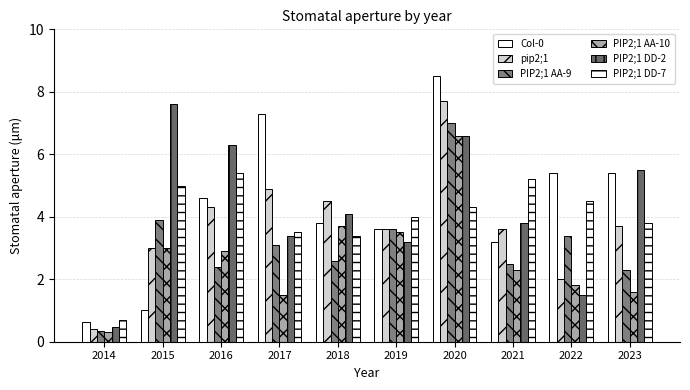

Reading left to right, list all the values displayed in this chart.

Col-0: 2014=0.6	2015=1.0	2016=4.6	2017=7.3	2018=3.8	2019=3.6	2020=8.5	2021=3.2	2022=5.4	2023=5.4
pip2;1: 2014=0.4	2015=3.0	2016=4.3	2017=4.9	2018=4.5	2019=3.6	2020=7.7	2021=3.6	2022=2.0	2023=3.7
PIP2;1 AA-9: 2014=0.3	2015=3.9	2016=2.4	2017=3.1	2018=2.6	2019=3.6	2020=7.0	2021=2.5	2022=3.4	2023=2.3
PIP2;1 AA-10: 2014=0.3	2015=3.0	2016=2.9	2017=1.5	2018=3.7	2019=3.5	2020=6.6	2021=2.3	2022=1.8	2023=1.6
PIP2;1 DD-2: 2014=0.5	2015=7.6	2016=6.3	2017=3.4	2018=4.1	2019=3.2	2020=6.6	2021=3.8	2022=1.5	2023=5.5
PIP2;1 DD-7: 2014=0.7	2015=5.0	2016=5.4	2017=3.5	2018=3.4	2019=4.0	2020=4.3	2021=5.2	2022=4.5	2023=3.8